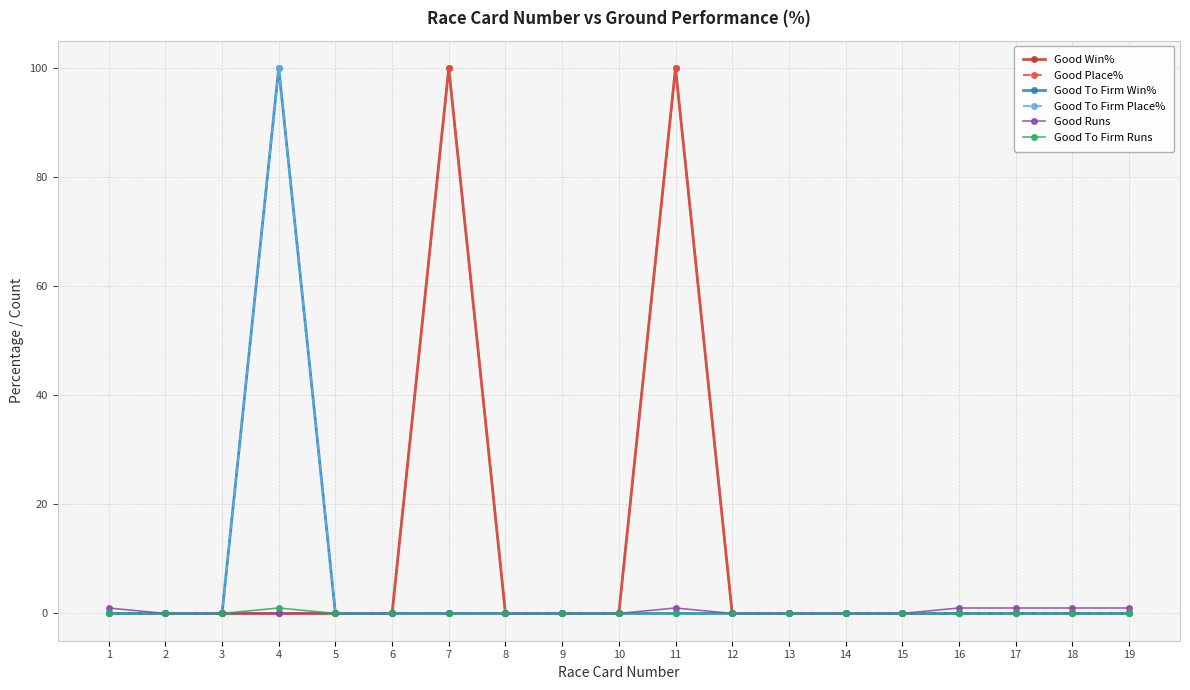

Reading left to right, list all the values displayed in this chart.

Good Win%: 1=0	2=0	3=0	4=0	5=0	6=0	7=100	8=0	9=0	10=0	11=100	12=0	13=0	14=0	15=0	16=0	17=0	18=0	19=0
Good Place%: 1=0	2=0	3=0	4=0	5=0	6=0	7=100	8=0	9=0	10=0	11=100	12=0	13=0	14=0	15=0	16=0	17=0	18=0	19=0
Good To Firm Win%: 1=0	2=0	3=0	4=100	5=0	6=0	7=0	8=0	9=0	10=0	11=0	12=0	13=0	14=0	15=0	16=0	17=0	18=0	19=0
Good To Firm Place%: 1=0	2=0	3=0	4=100	5=0	6=0	7=0	8=0	9=0	10=0	11=0	12=0	13=0	14=0	15=0	16=0	17=0	18=0	19=0
Good Runs: 1=1	2=0	3=0	4=0	5=0	6=0	7=0	8=0	9=0	10=0	11=1	12=0	13=0	14=0	15=0	16=1	17=1	18=1	19=1
Good To Firm Runs: 1=0	2=0	3=0	4=1	5=0	6=0	7=0	8=0	9=0	10=0	11=0	12=0	13=0	14=0	15=0	16=0	17=0	18=0	19=0